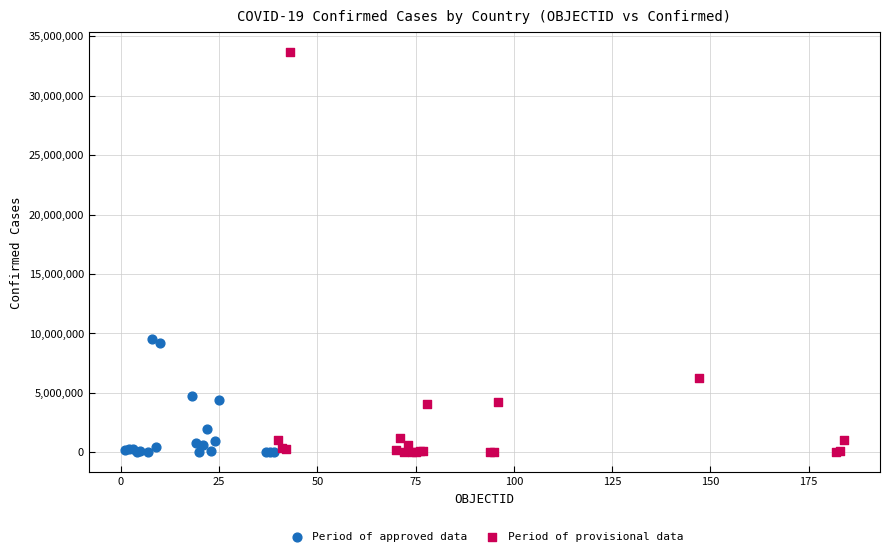

Which series contains the highest Y value?

Period of provisional data